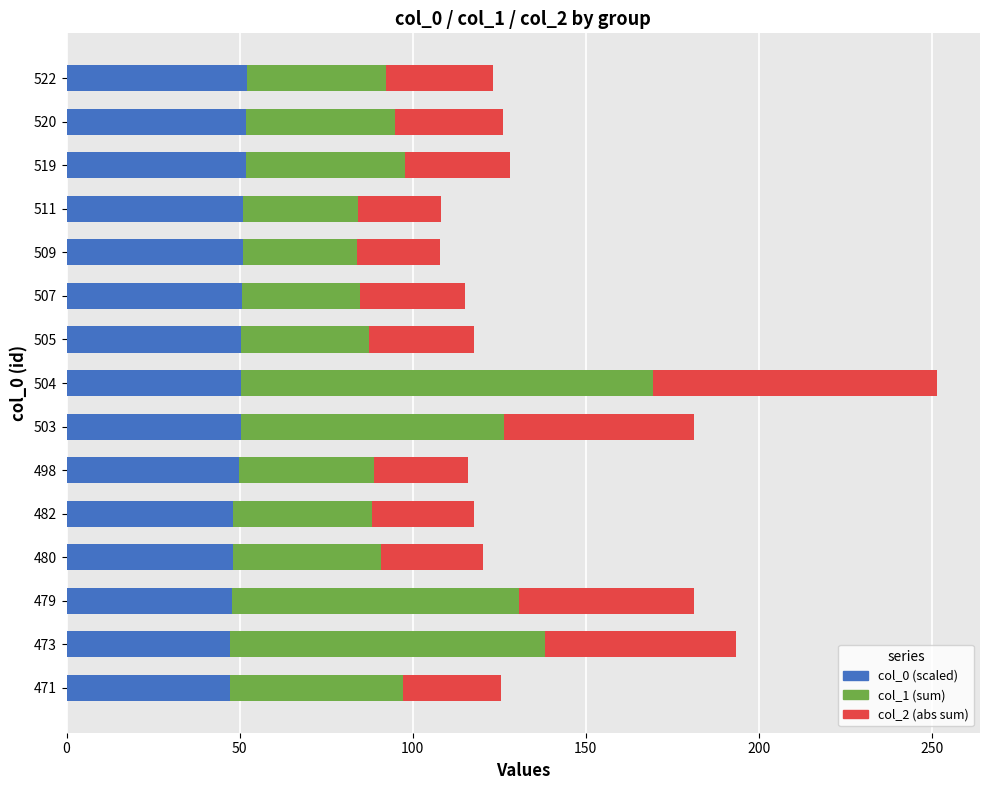

The col_0 (scaled) series shows 81.9 at 480. True or false?

False